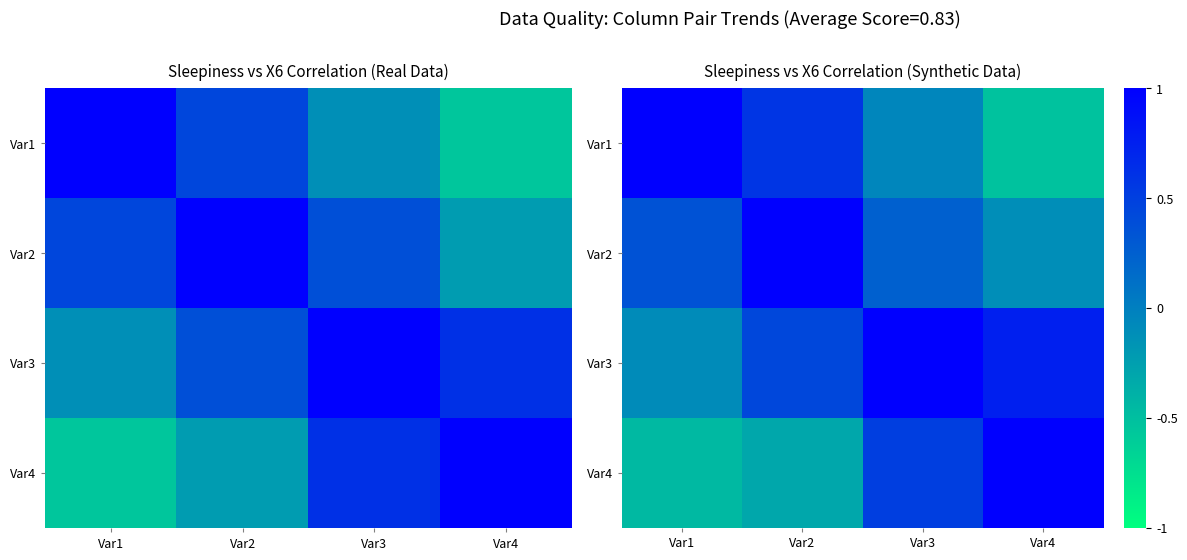

The Var4 series shows 0.9 at Var3. True or false?

False